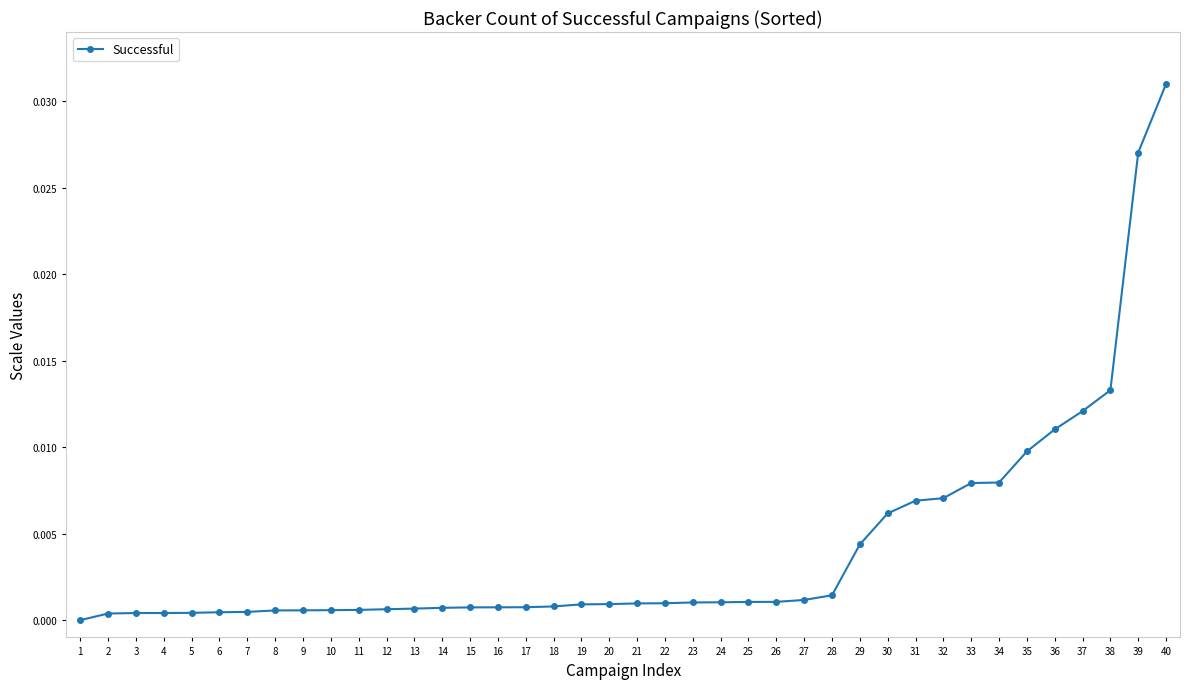

At which category does the chart reach its peak across all series?

40